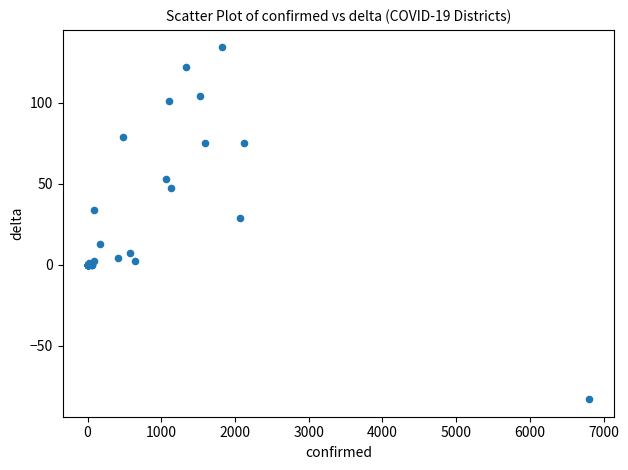

What Y value in the scatter plot is closest to 25?

29